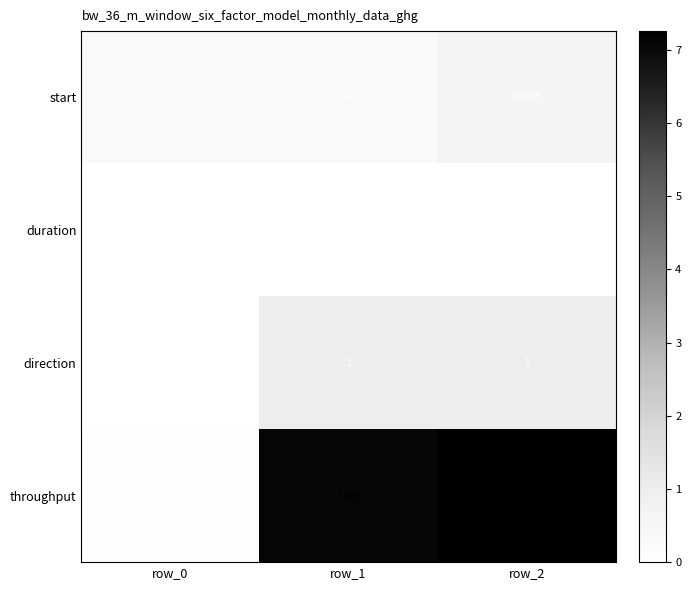

Which series has the largest range (max minus min)?

throughput